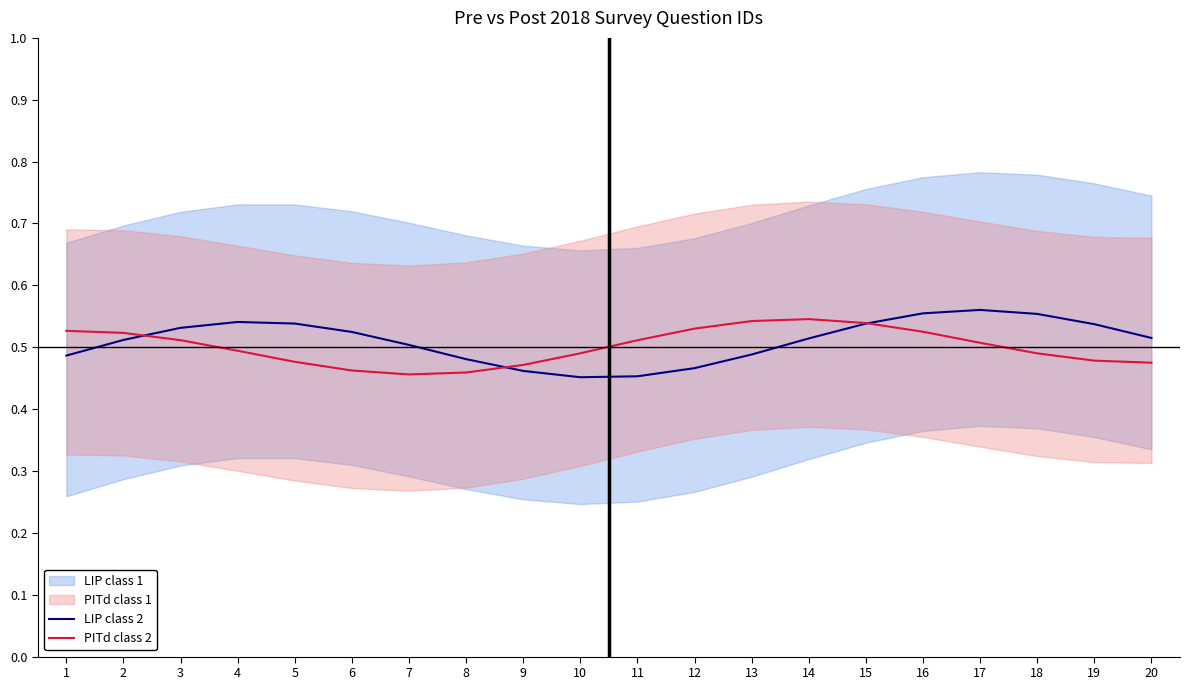

What is the highest value of the PITd class 2 series?

0.5